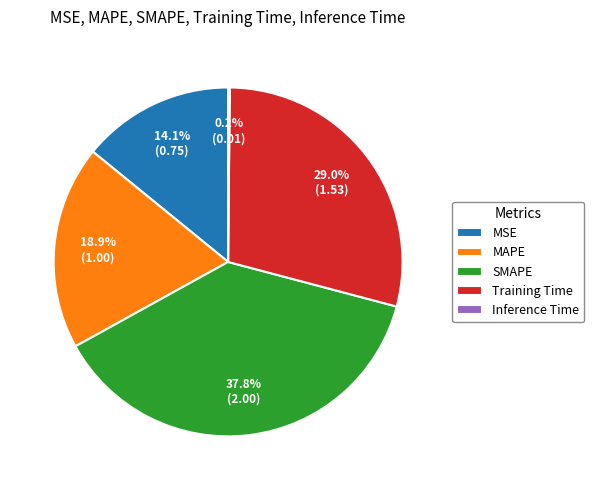

Which category has the biggest portion of the pie?

SMAPE